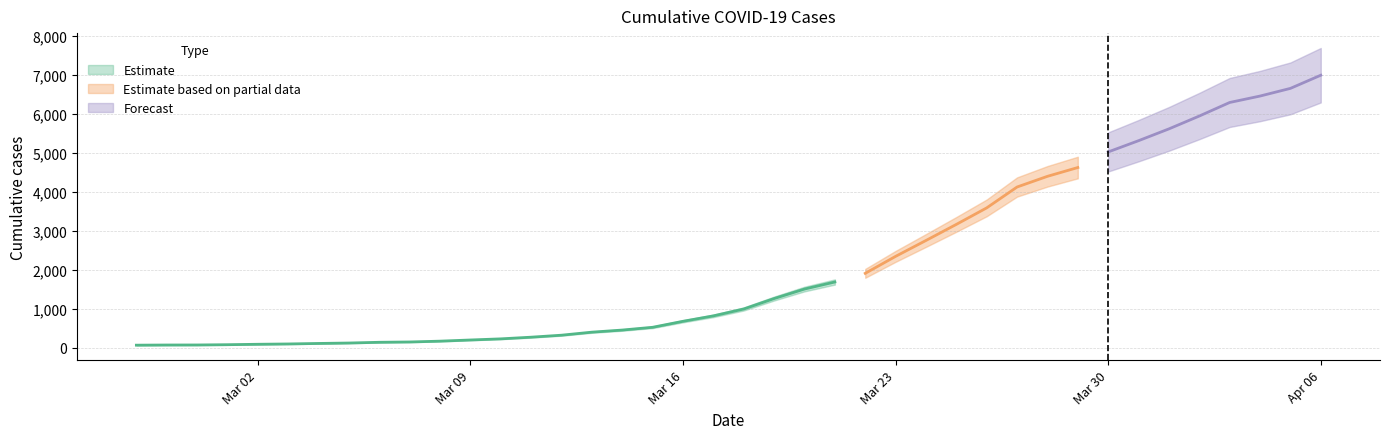

What position from the right is 2020-03-26?

12